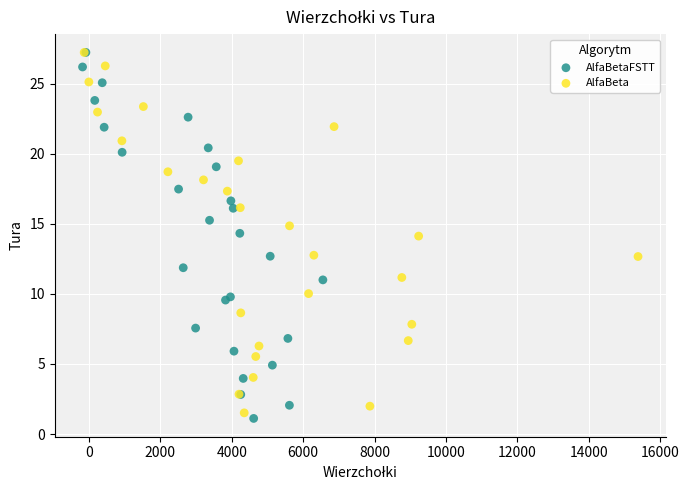

Which series reaches the minimum Y coordinate?

AlfaBetaFSTT